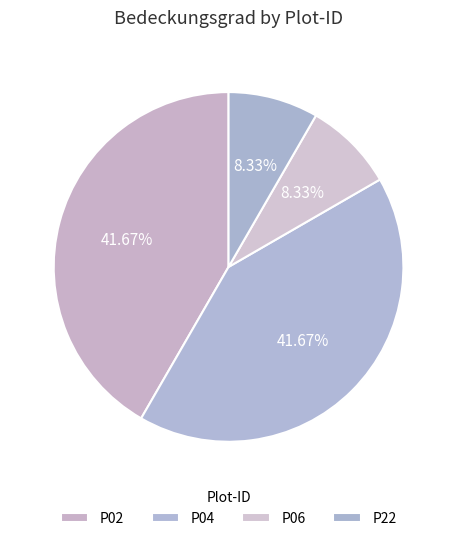

Combined, what portion of the pie is P22 and P06?

16.7%